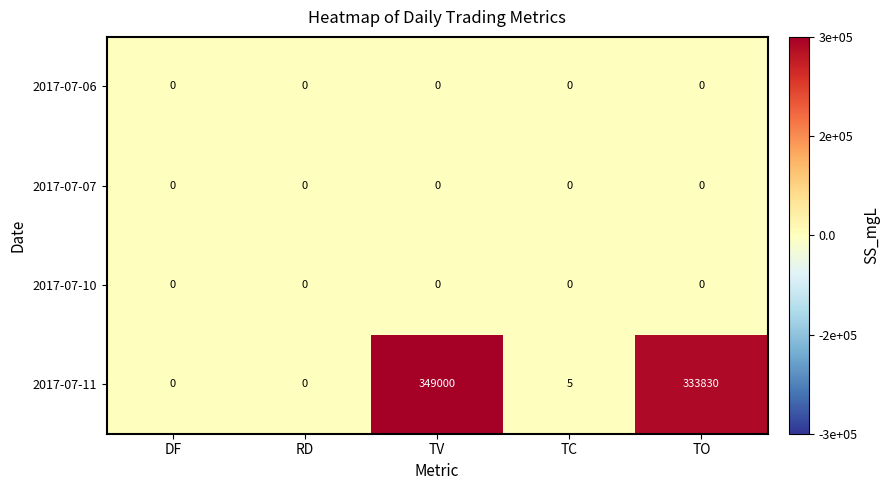

The 2017-07-10 series shows 0 at TV. True or false?

True